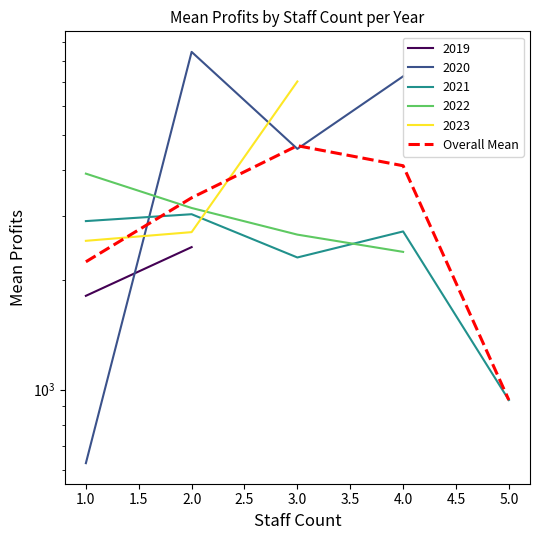

How many data points are less than 3363?

2